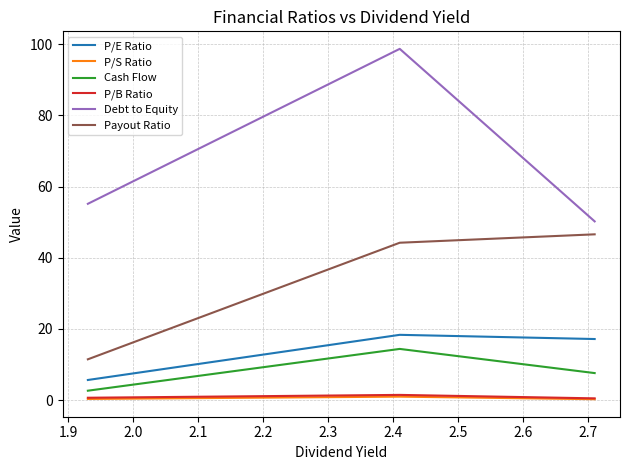

Which series has the widest spread of values?

Debt to Equity